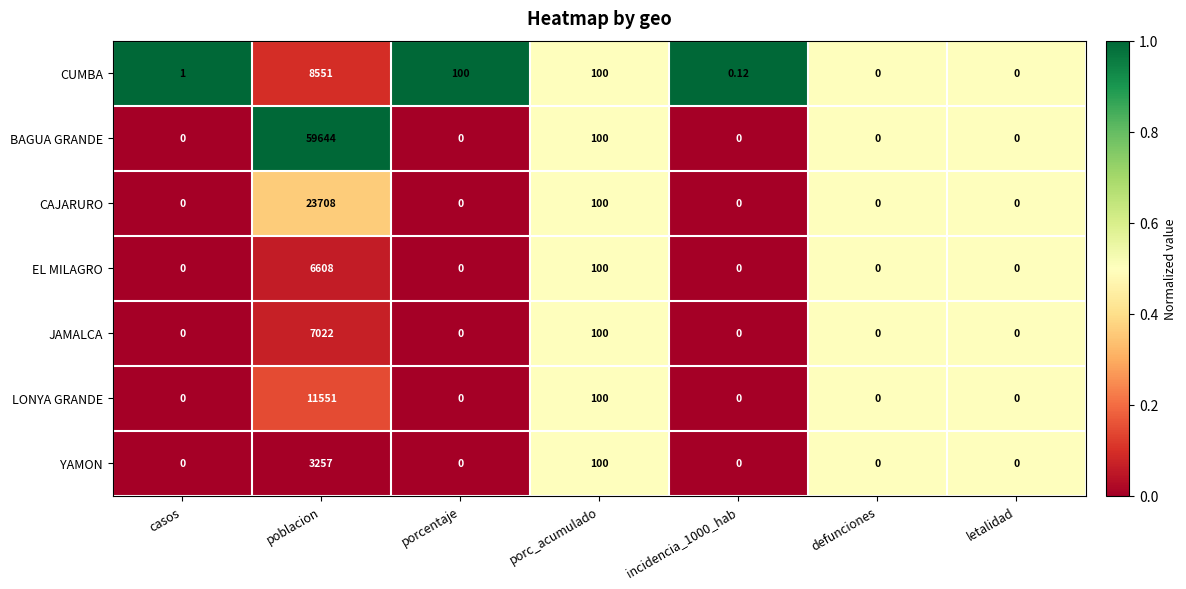

How many data points does each series have?

7